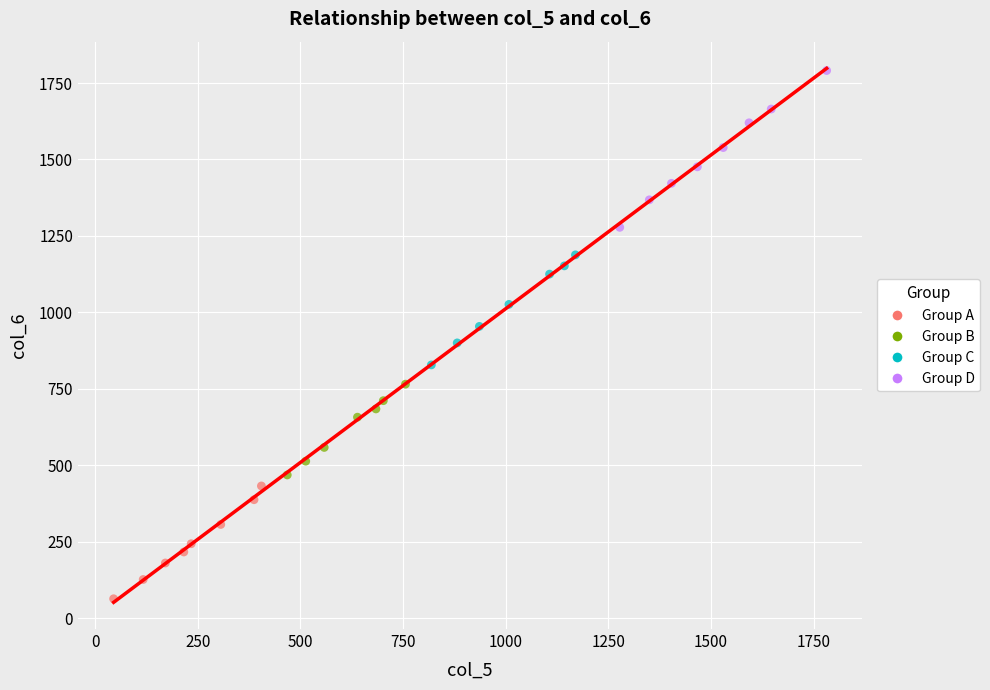

Which series contains the lowest Y value?

Group A